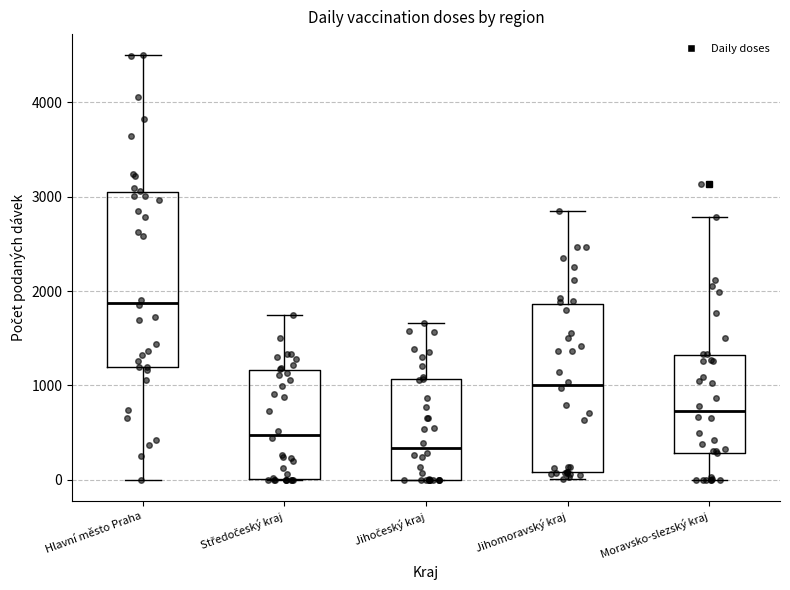

Where does the median line of the box for Jihomoravský kraj sit on the y-axis? The values are not printed on the chart, so give them approximately, as read against the axis.

1000